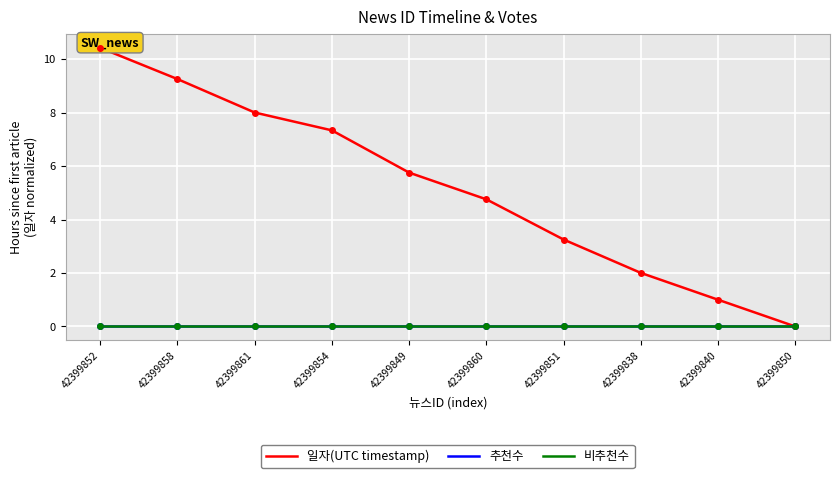

True or false: 일자(UTC timestamp) and 추천수 cross at least once.

False